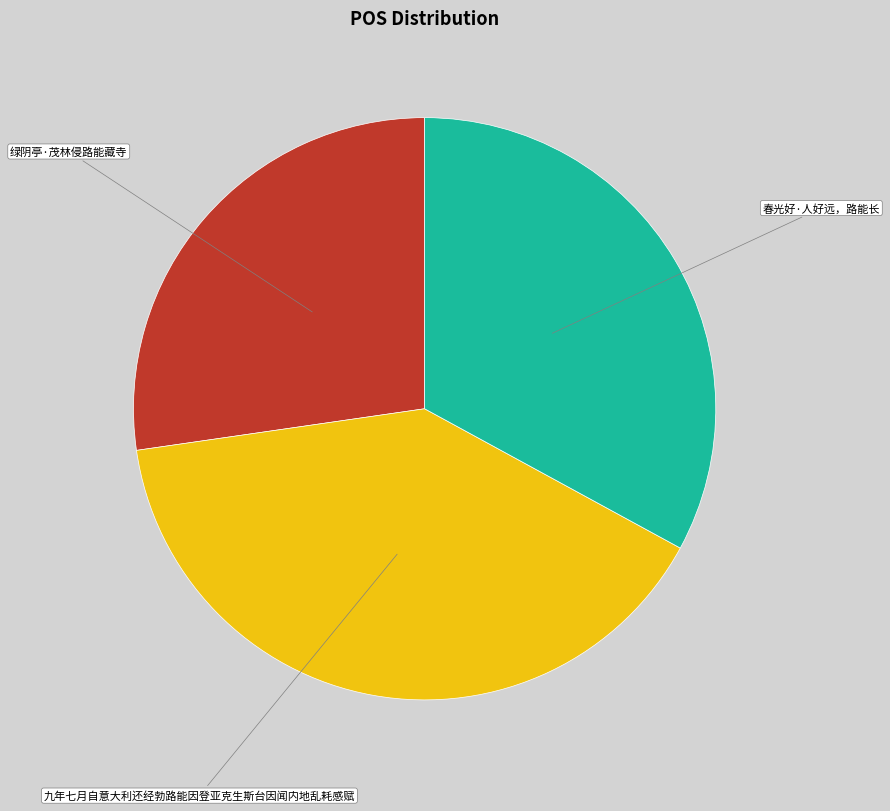

Is it true that 春光好·人好远，路能长 is 33% of the pie?

True